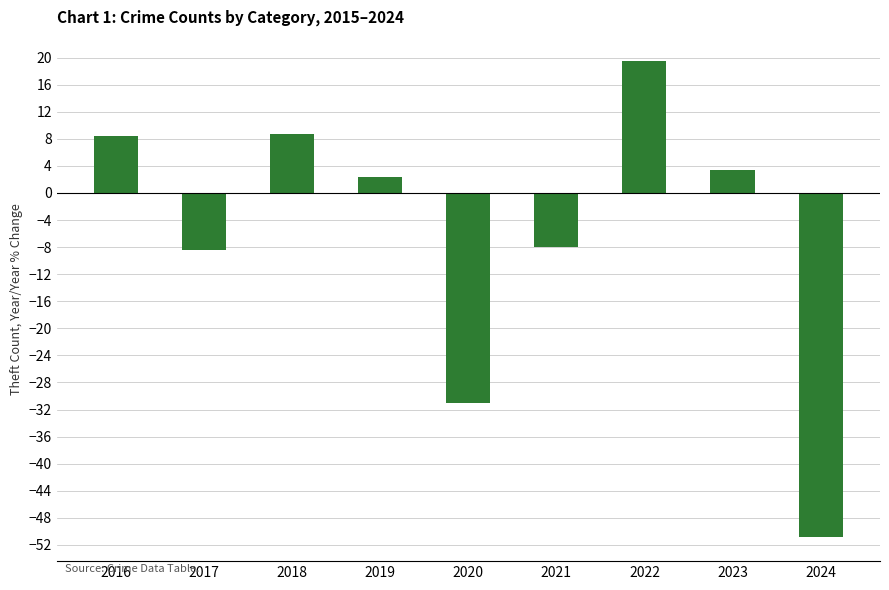

The value at 2021 is -7.9. True or false?

True